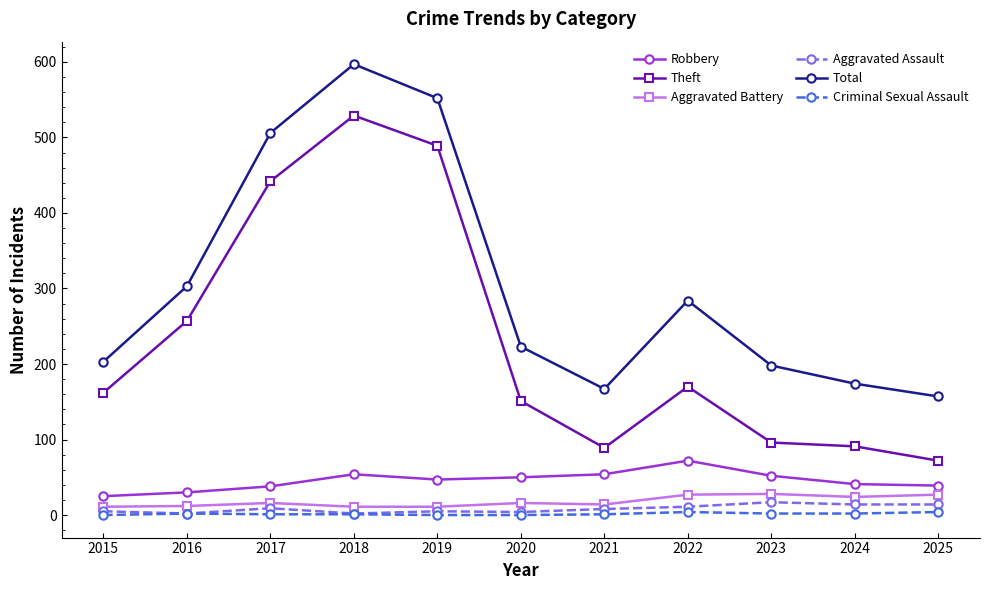

Where is the first local maximum for Theft?

2018